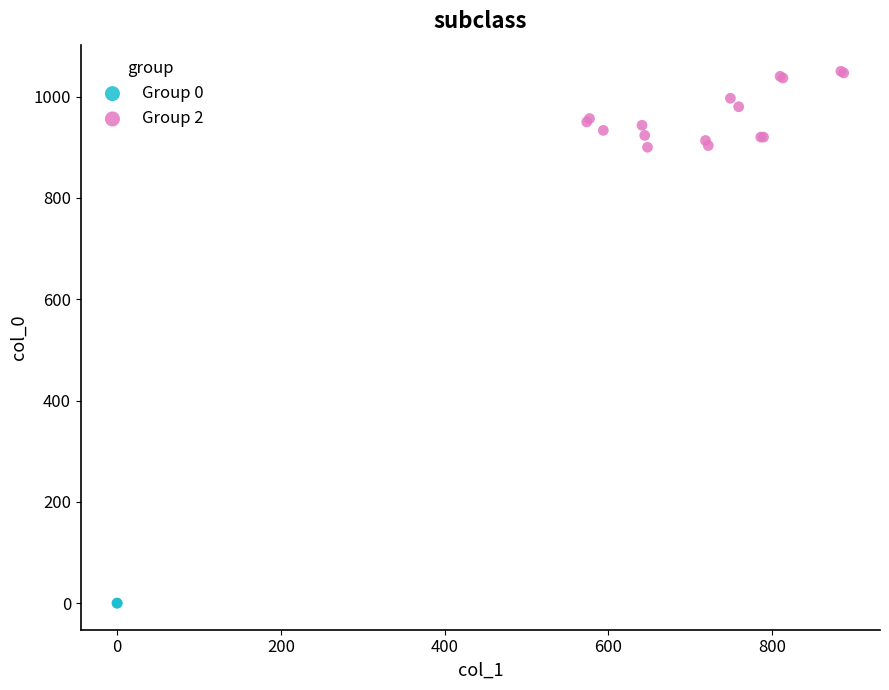

Which series reaches the minimum Y coordinate?

Group 0